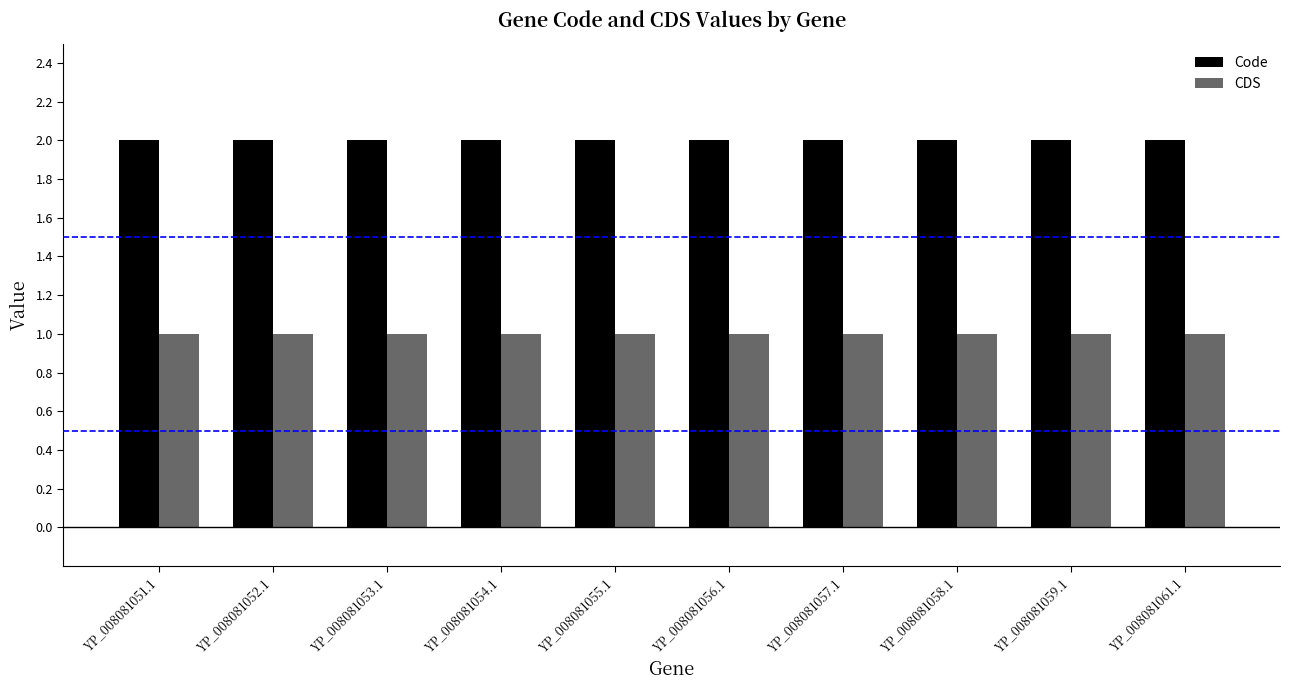

What is the label of the 6th bar from the left?

YP_008081056.1